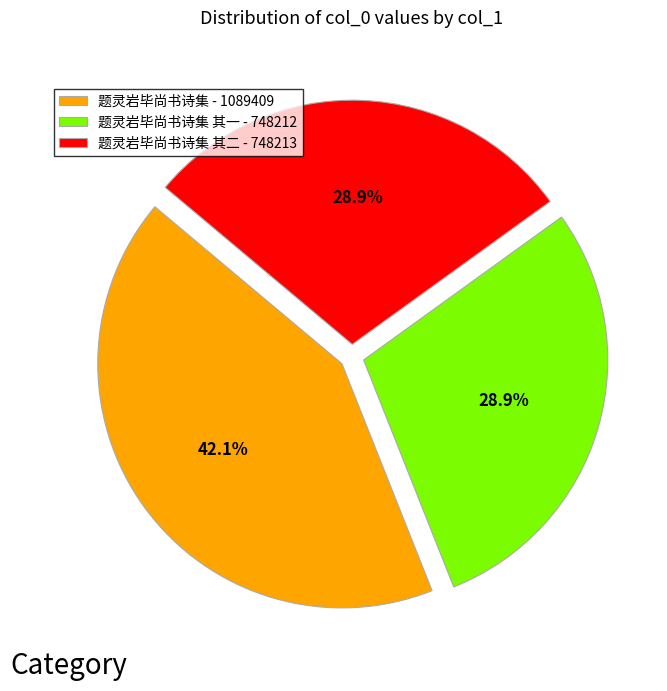

What is the largest slice in the pie chart?

题灵岩毕尚书诗集 - 1089409